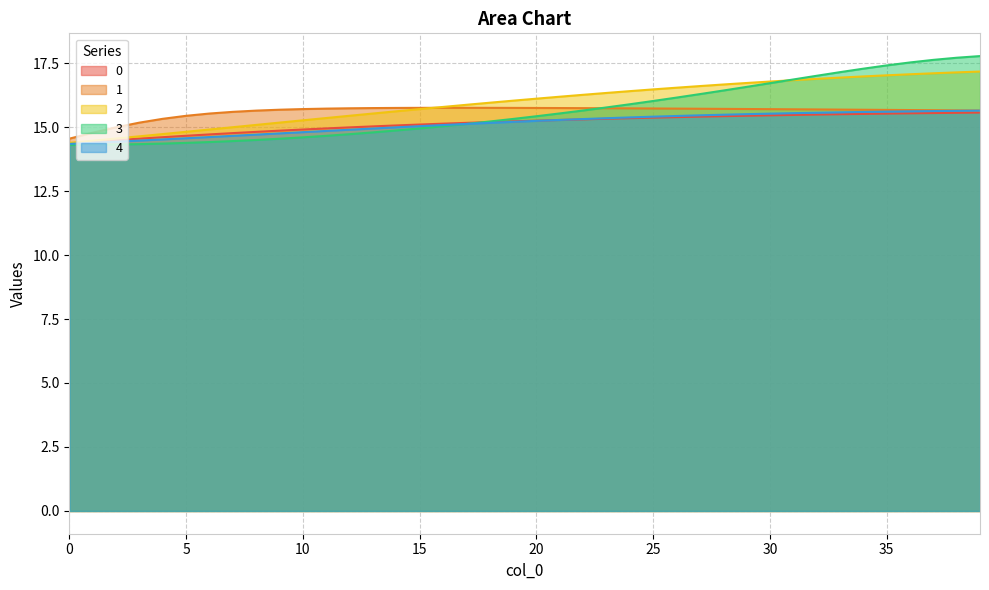

What is the spread (max minus min) of values at 22?

1.0